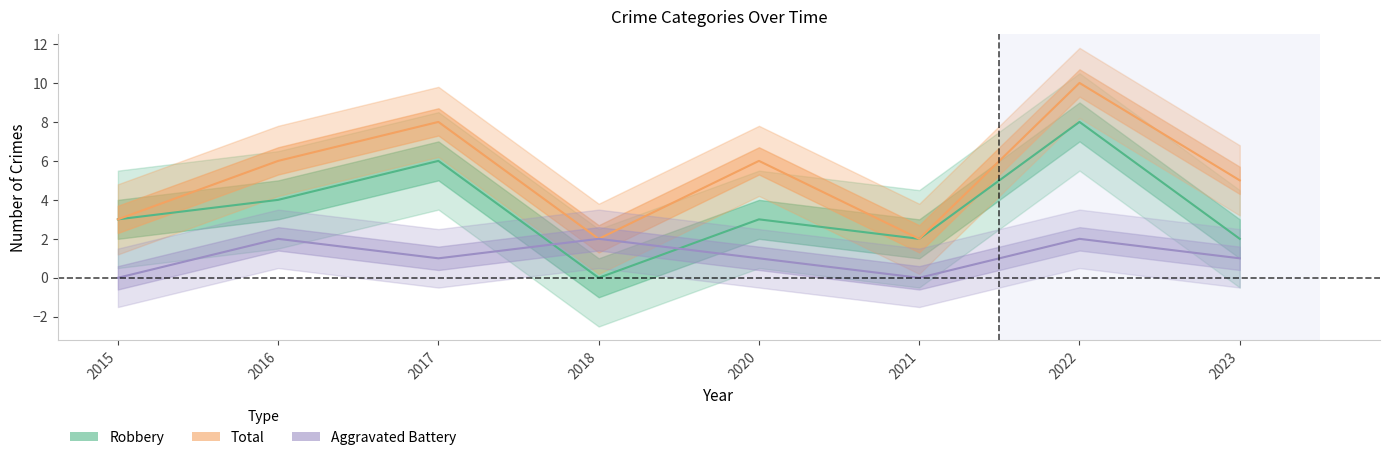

What is the difference between the highest and lowest values at 2017?

7